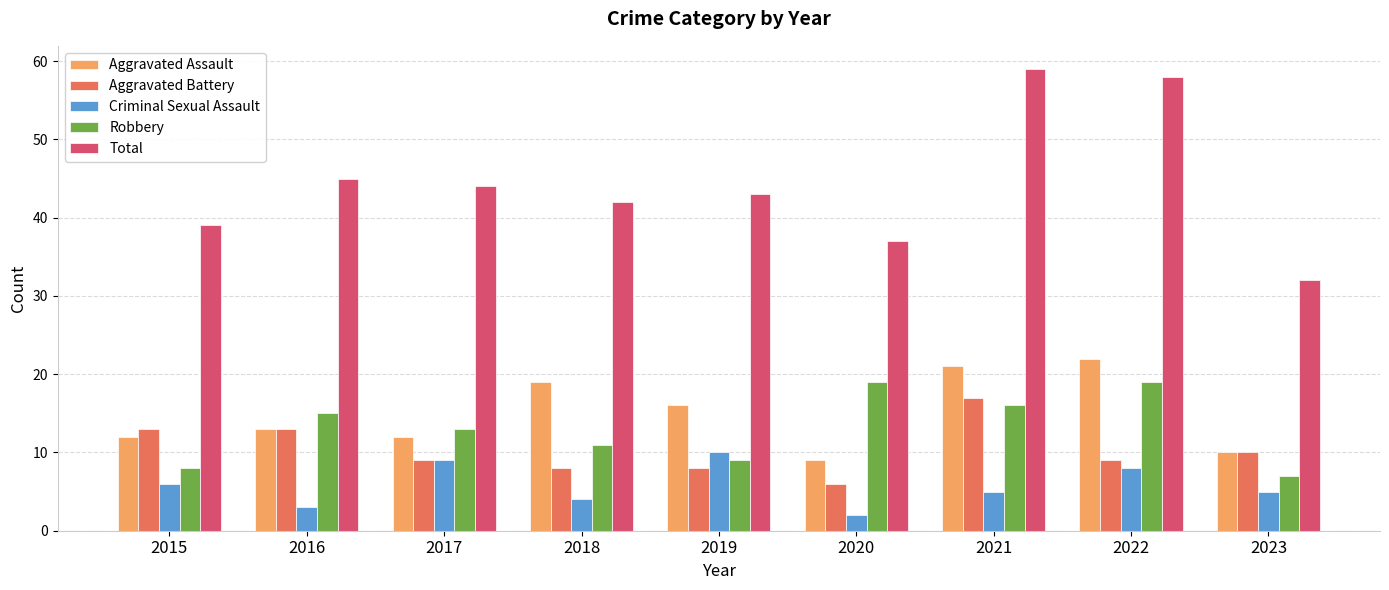

Which label corresponds to the smallest value in the chart?

2020